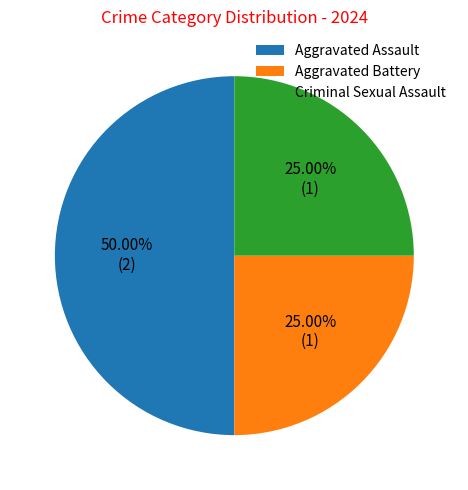

Does Criminal Sexual Assault account for over 50% of the chart?

No